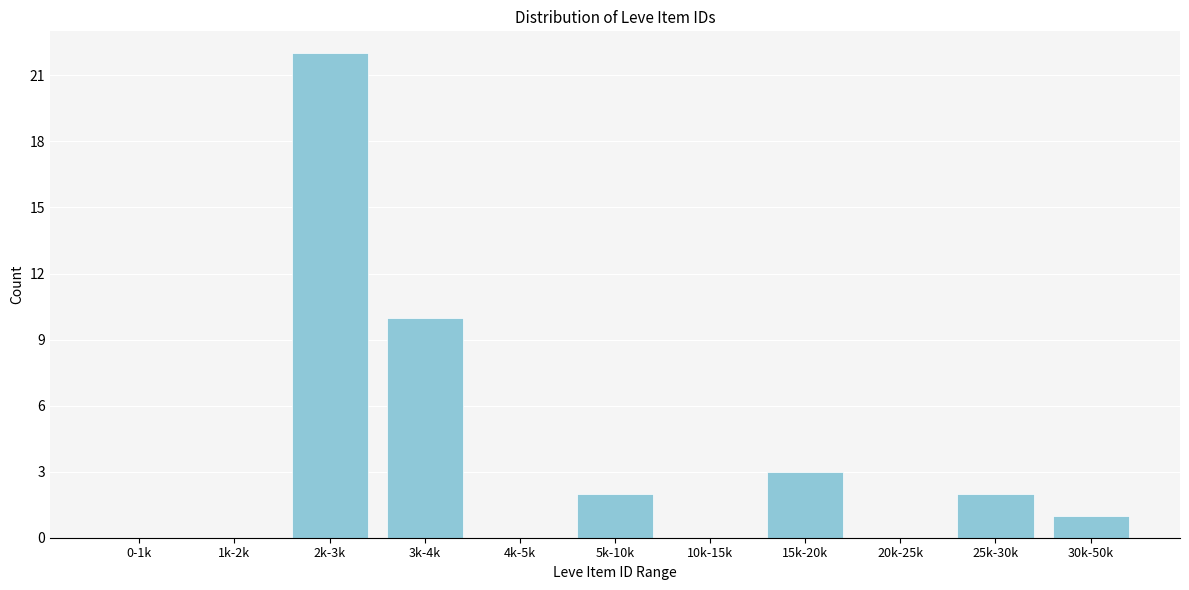

Reading left to right, transcribe all the data shown in this chart.

0-1k=0	1k-2k=0	2k-3k=22	3k-4k=10	4k-5k=0	5k-10k=2	10k-15k=0	15k-20k=3	20k-25k=0	25k-30k=2	30k-50k=1